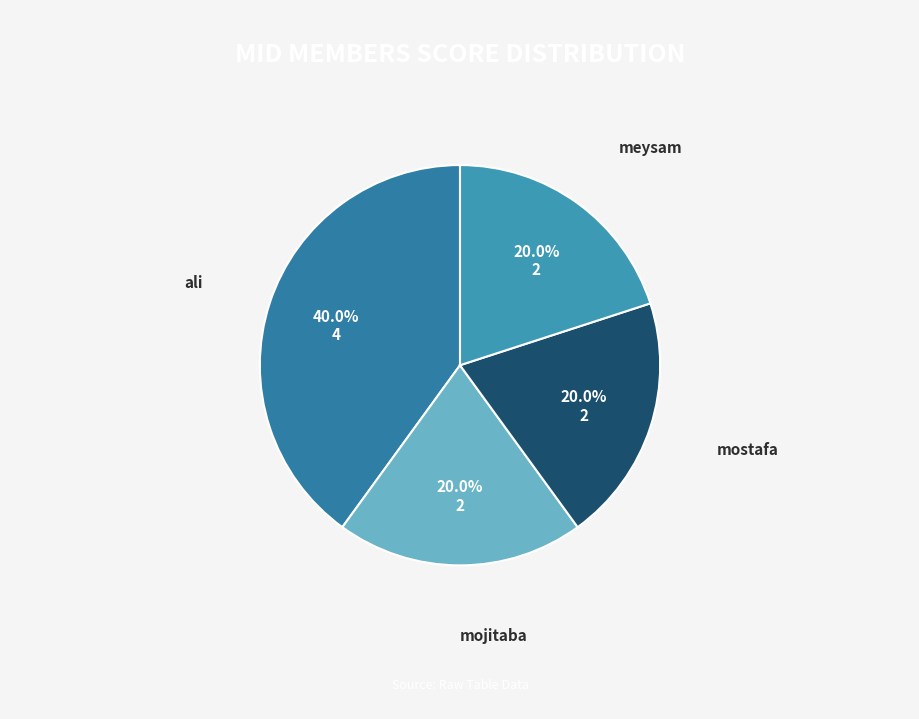

What is the total percentage of meysam and ali?

60.0%